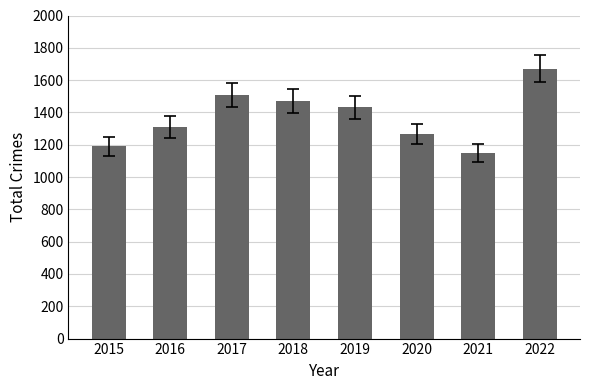

Between 2019 and 2022, which is larger?

2022